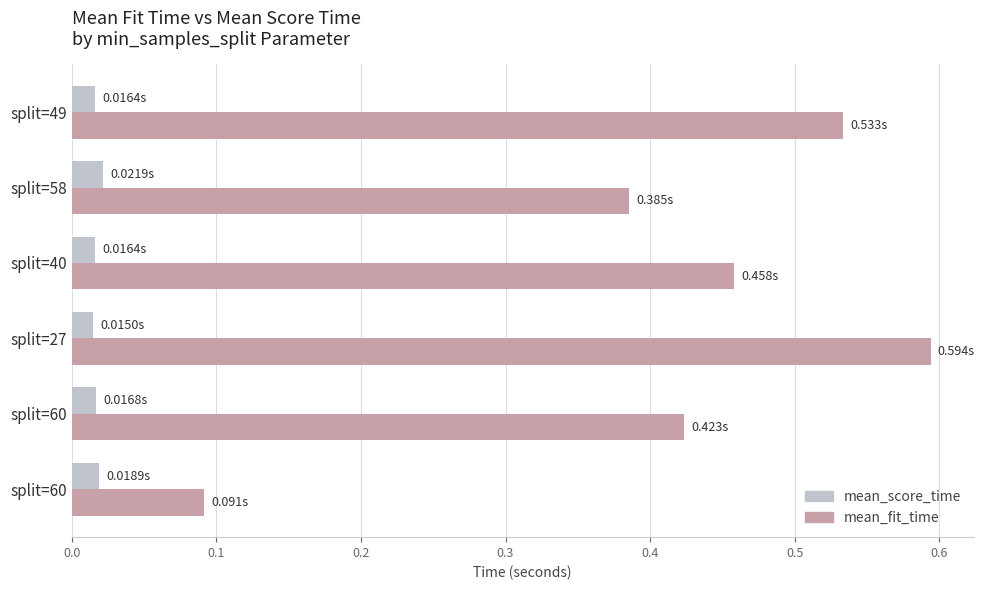

What is the maximum value shown in the chart?

0.6